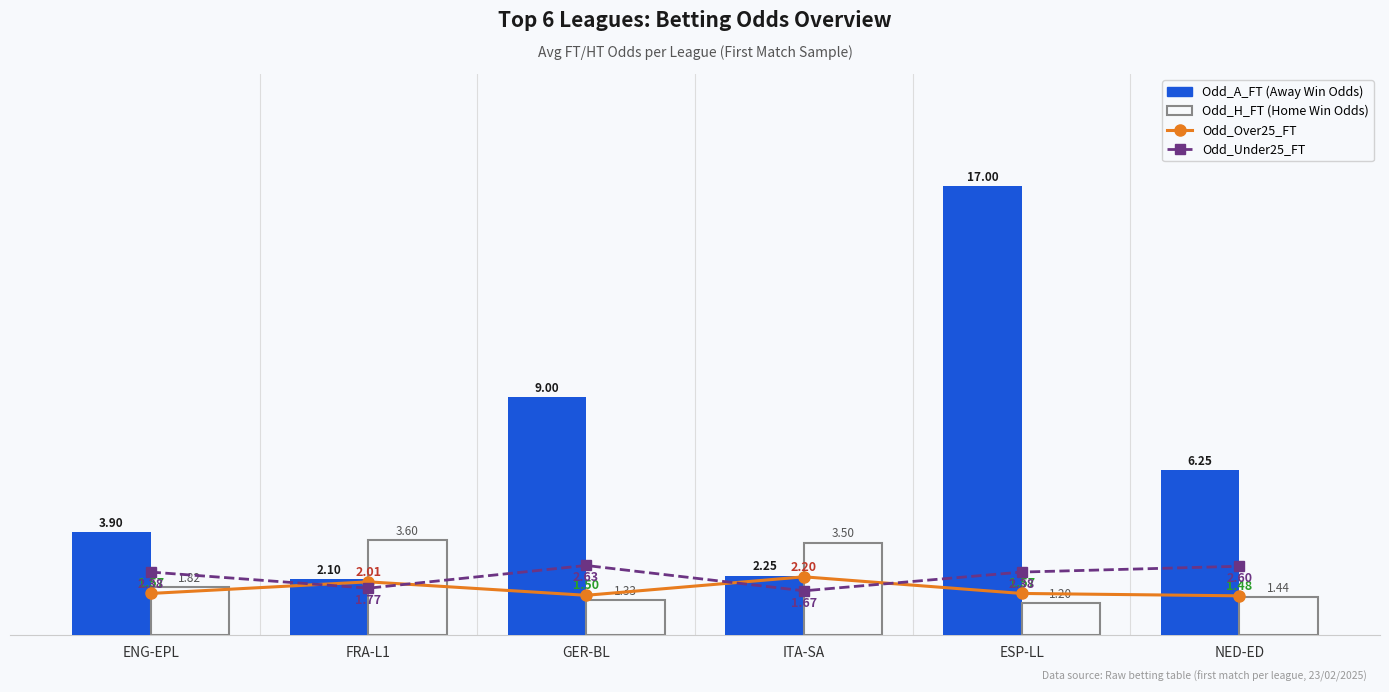

Which series has the largest total across all categories?

Odd_A_FT